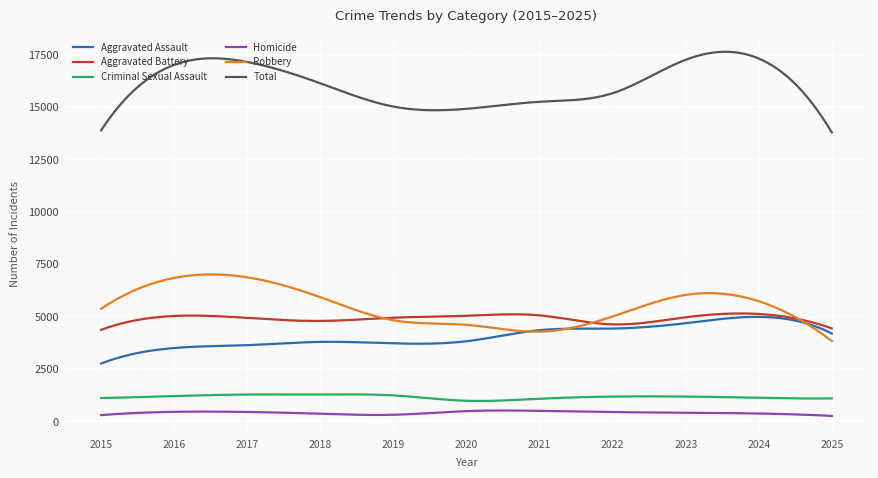

What is the sum of all Robbery values?

1652201.1